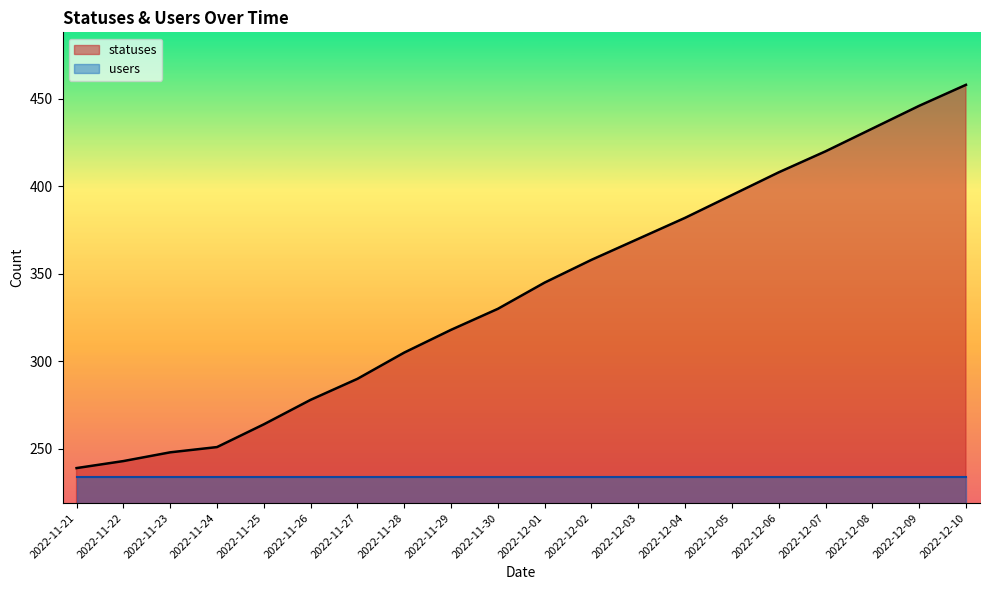

Reading left to right, extract all data points from this chart.

2022-11-21=239	2022-11-22=243	2022-11-23=248	2022-11-24=251	2022-11-25=264	2022-11-26=278	2022-11-27=290	2022-11-28=305	2022-11-29=318	2022-11-30=330	2022-12-01=345	2022-12-02=358	2022-12-03=370	2022-12-04=382	2022-12-05=395	2022-12-06=408	2022-12-07=420	2022-12-08=433	2022-12-09=446	2022-12-10=458